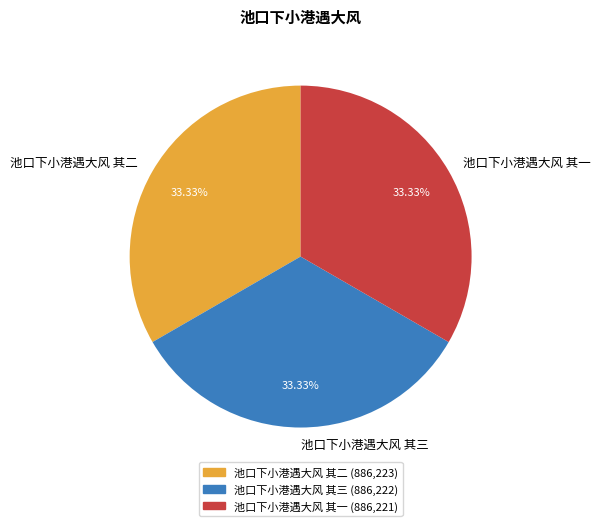

To the nearest percent, what percentage of the pie is 池口下小港遇大风 其三?

33%